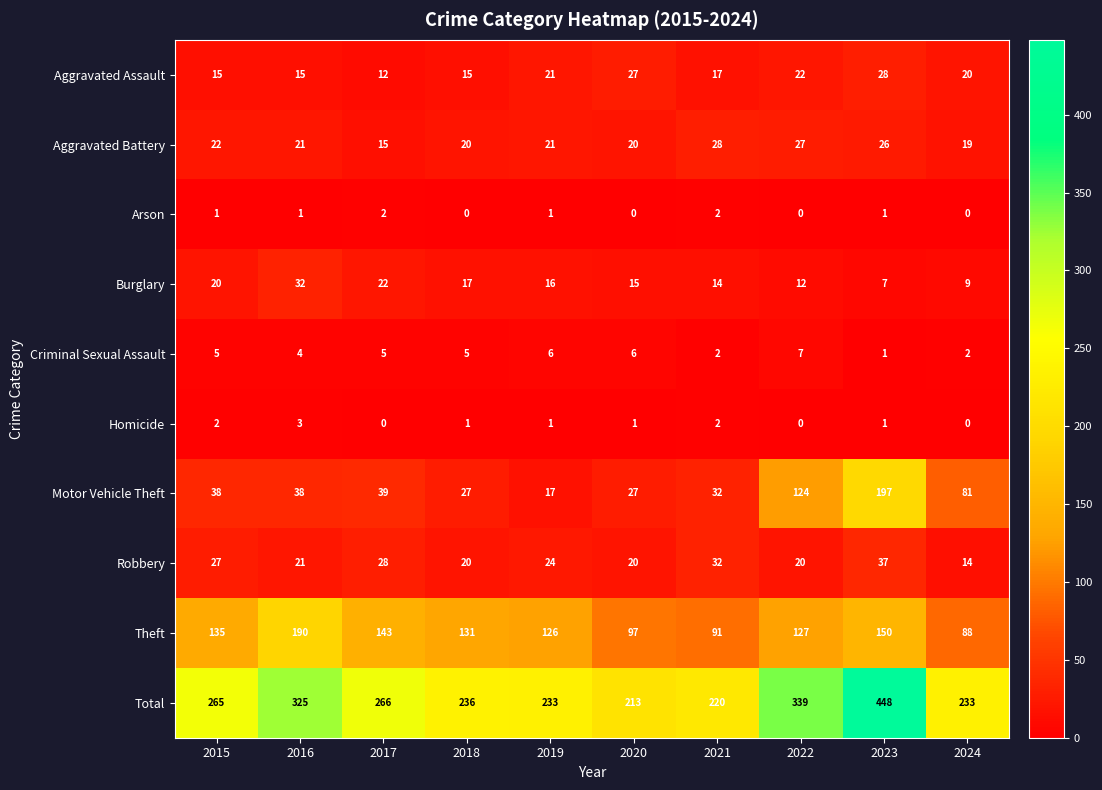

Is it true that Aggravated Assault equals 17 at 2021?

True